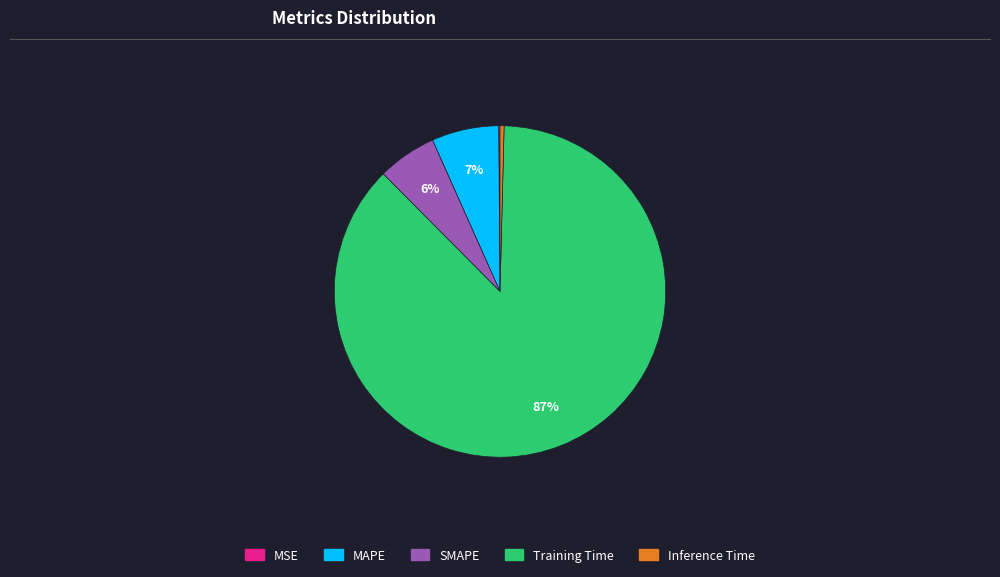

Which has a higher value, Training Time or SMAPE?

Training Time